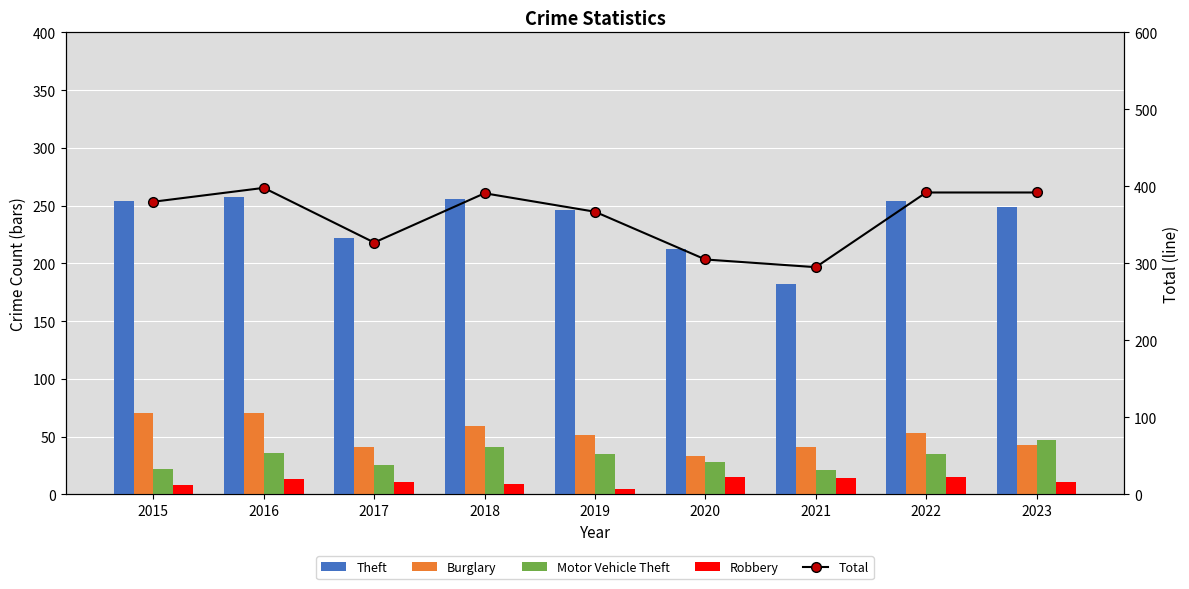

Where is Motor Vehicle Theft nearest to the value 34?

2019